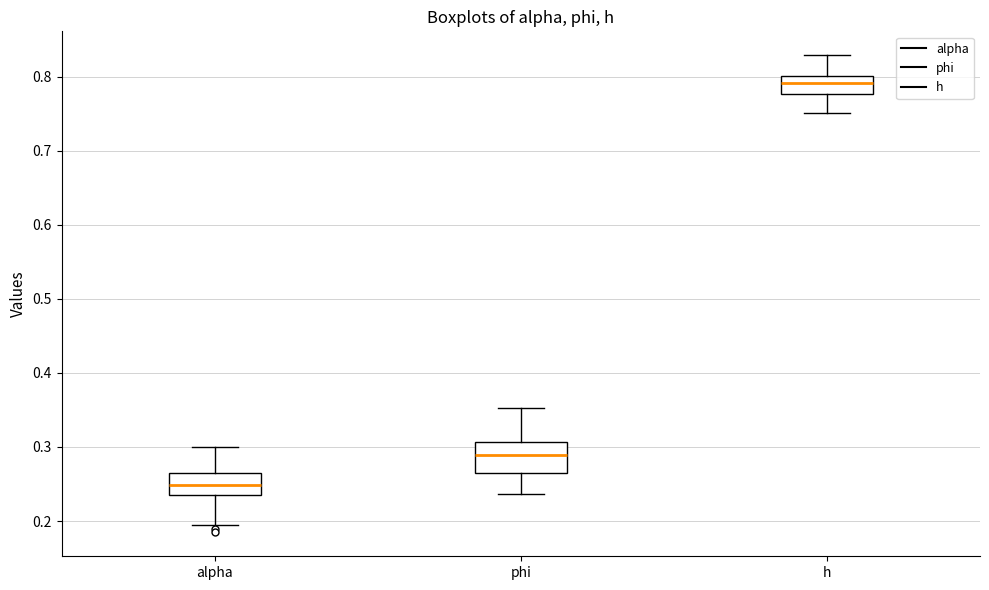

Which box's median line is the lowest?

alpha